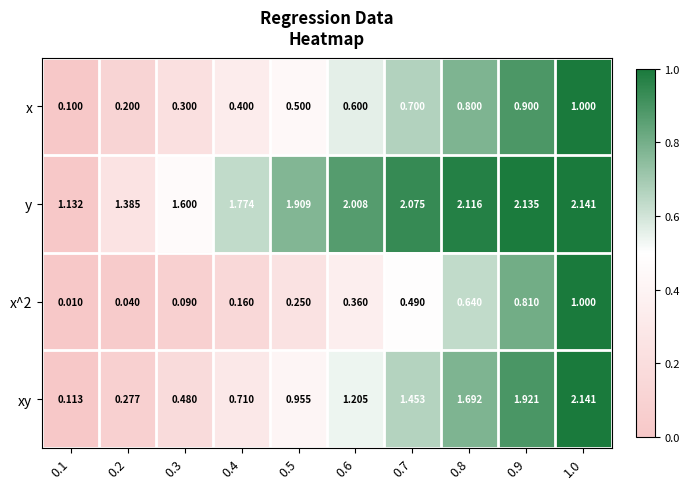

How many data points does each series have?

10